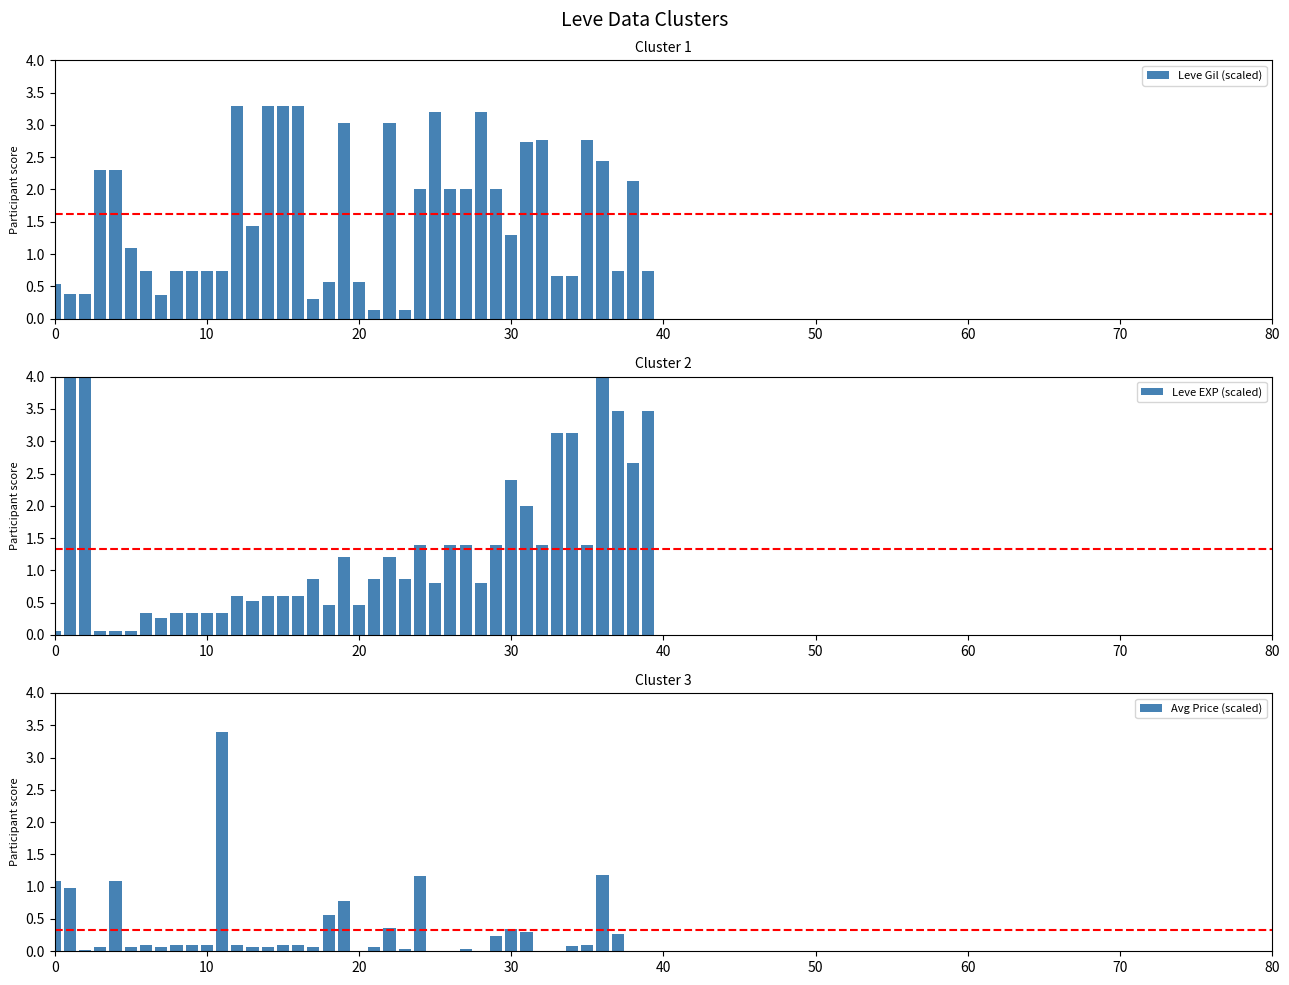

Which series has the largest range (max minus min)?

Leve EXP (scaled)